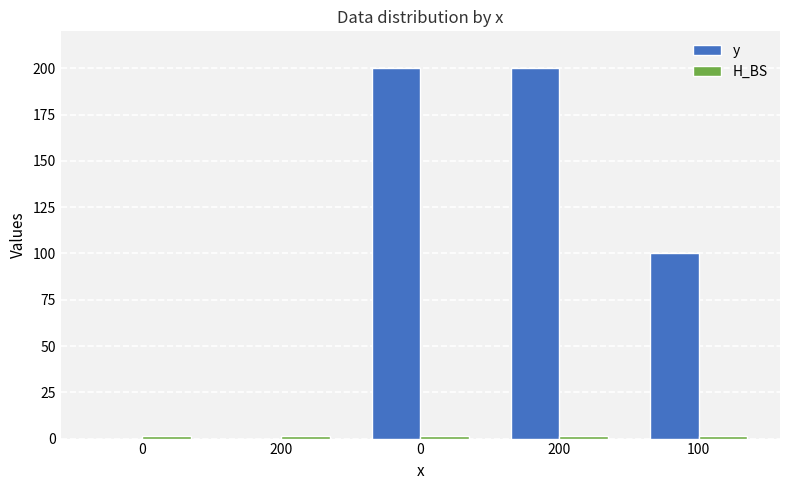

Does the chart contain stacked bars?

No